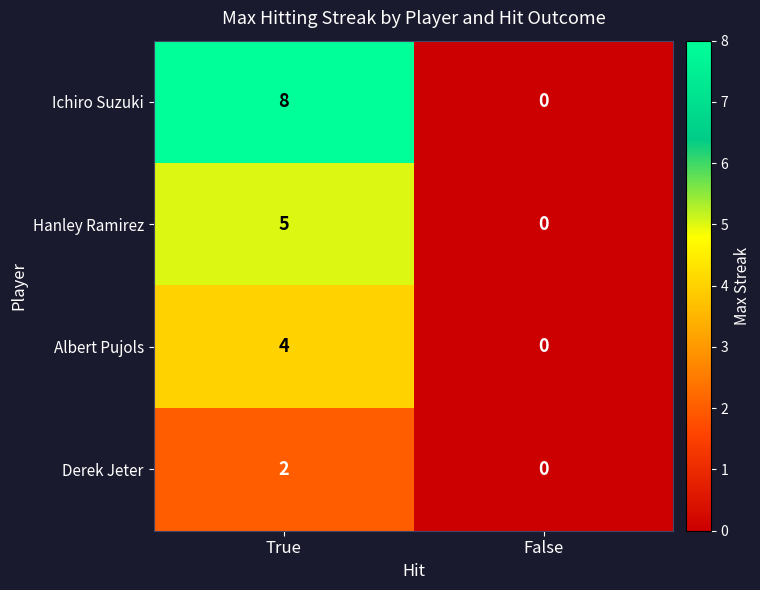

What is the difference between the maximum and minimum values in the Albert Pujols series?

4